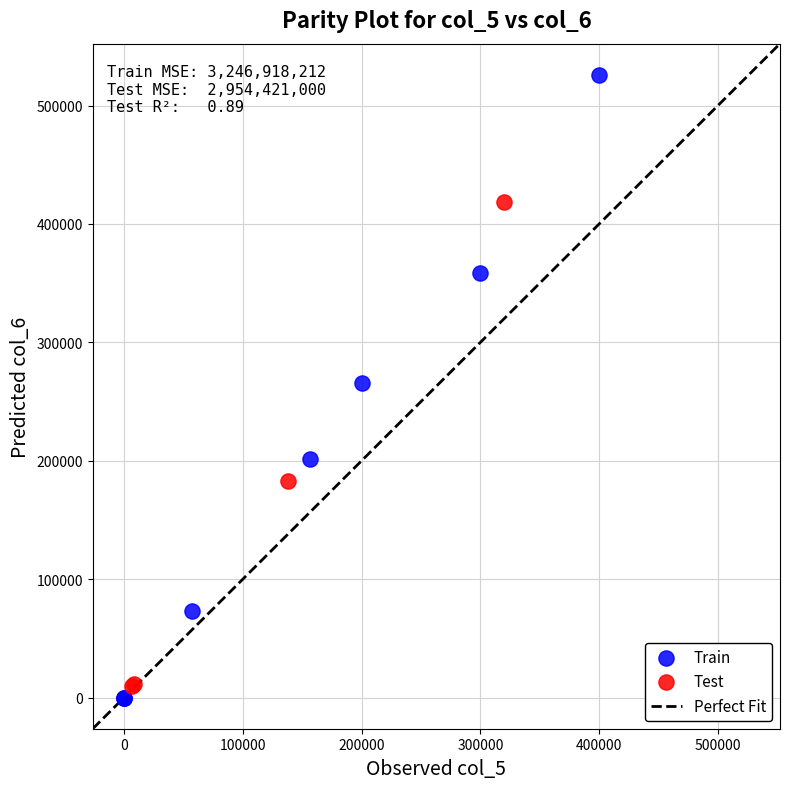

Which series contains the highest Y value?

Train